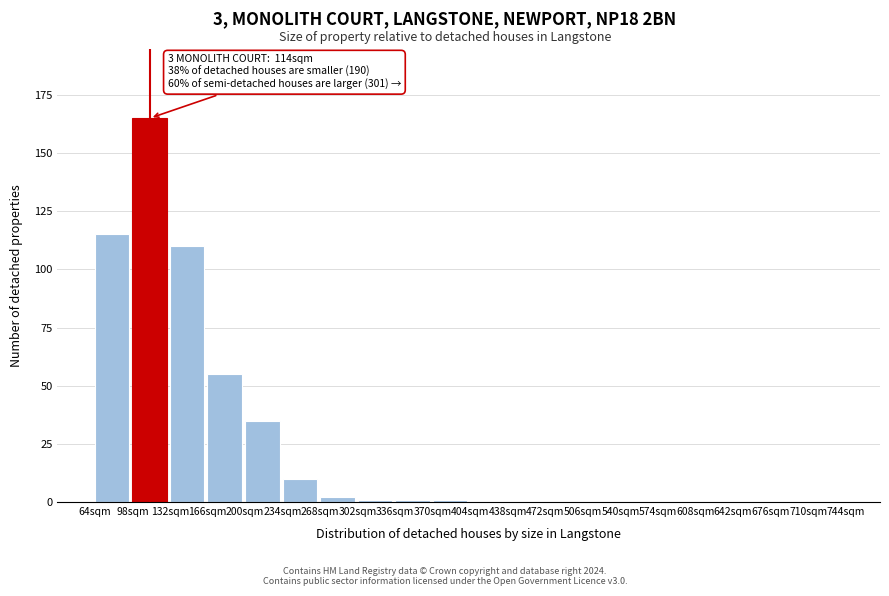

Reading right to left, transcribe all the data shown in this chart.

710sqm=0	676sqm=0	642sqm=0	608sqm=0	574sqm=0	540sqm=0	506sqm=0	472sqm=0	438sqm=0	404sqm=0	370sqm=1	336sqm=1	302sqm=1	268sqm=2	234sqm=10	200sqm=35	166sqm=55	132sqm=110	98sqm=165	64sqm=115